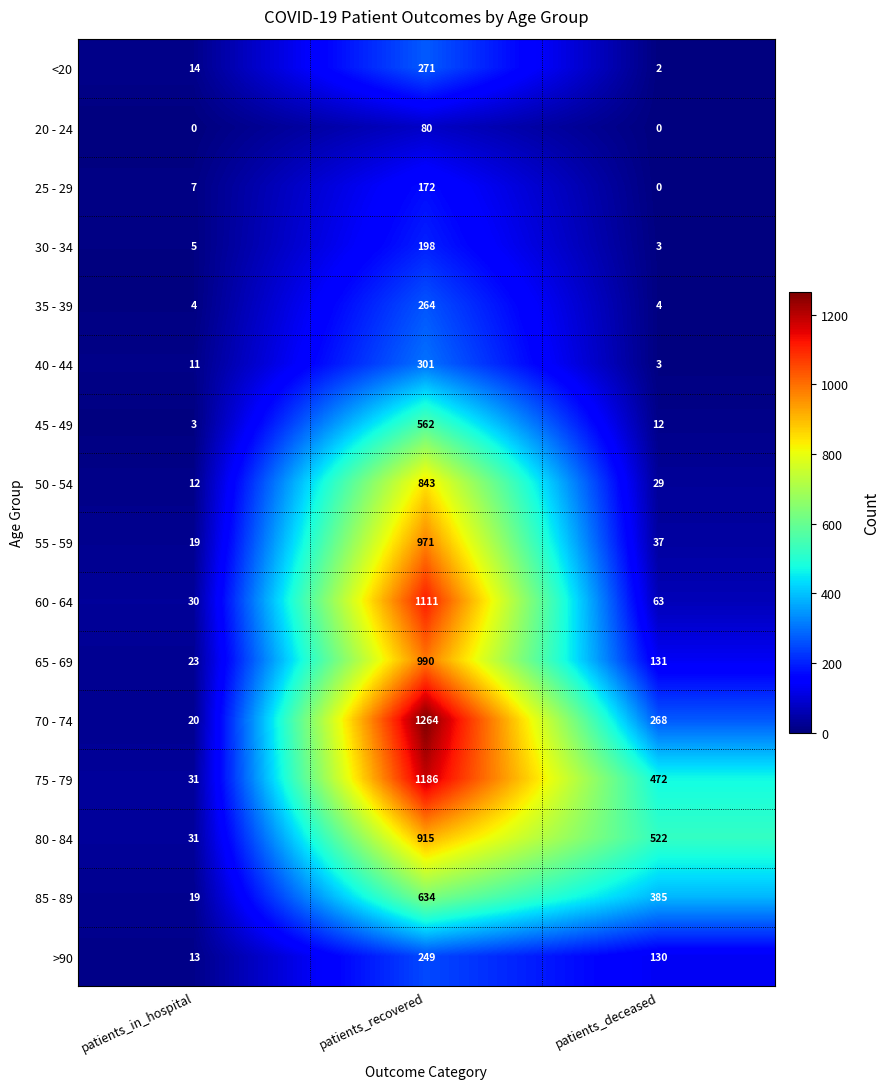

What is the highest value of the 20 - 24 series?

80